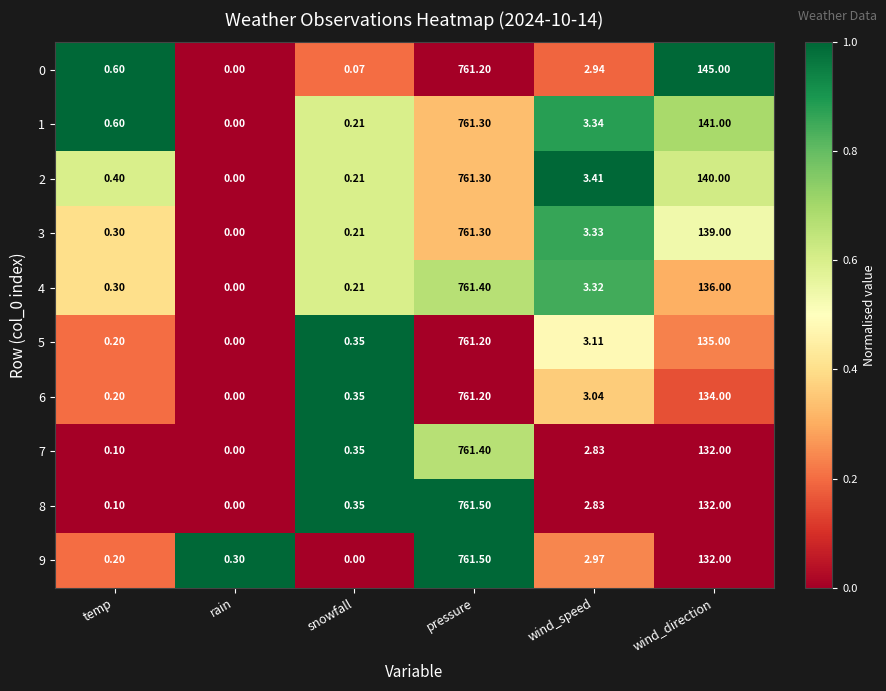

What is the spread (max minus min) of values at wind_direction?

13.0